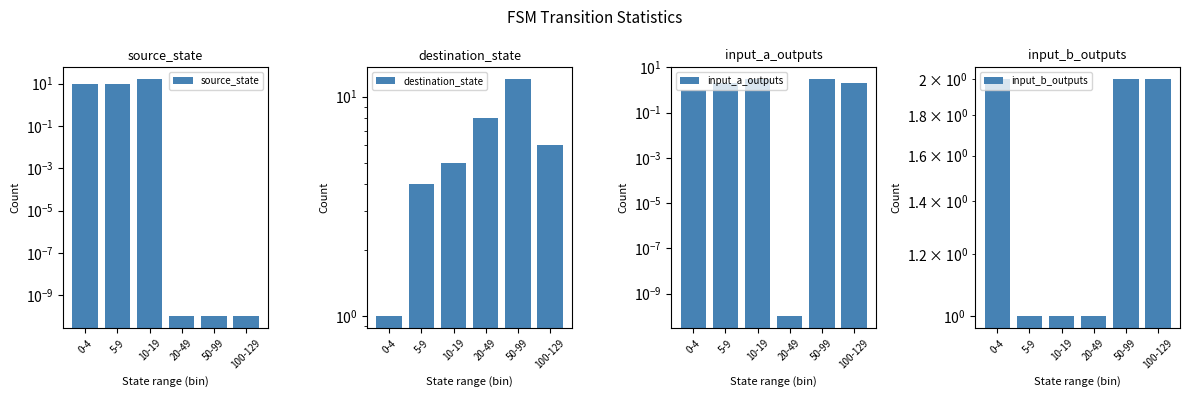

Rank the series at 5-9 from lowest to highest value.

input_b_outputs, input_a_outputs, destination_state, source_state